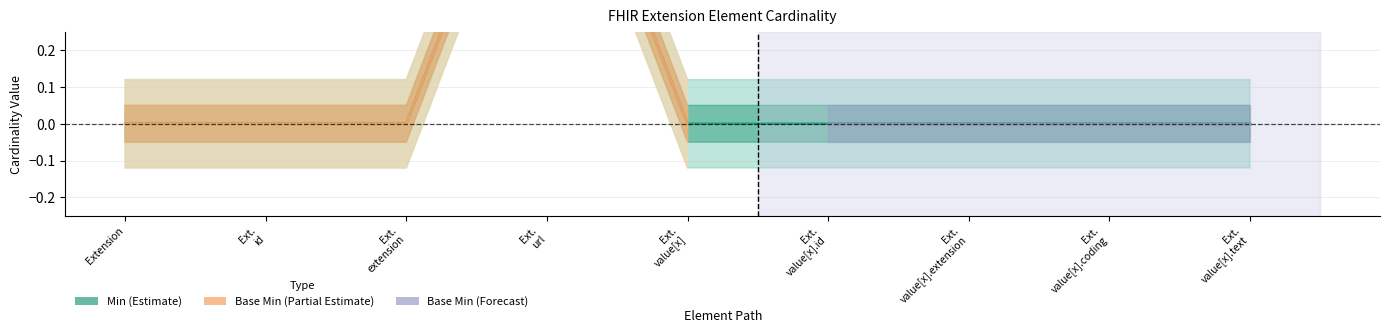

Where is the first local maximum?

Ext. url